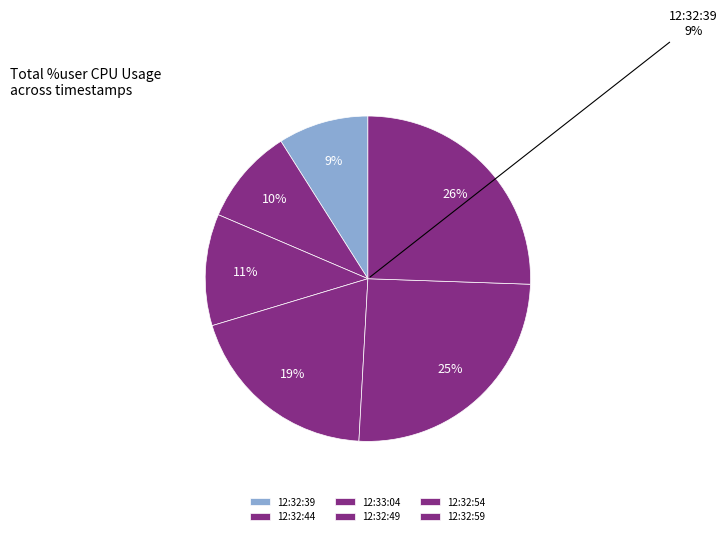

Which slice is the smallest?

12:32:39